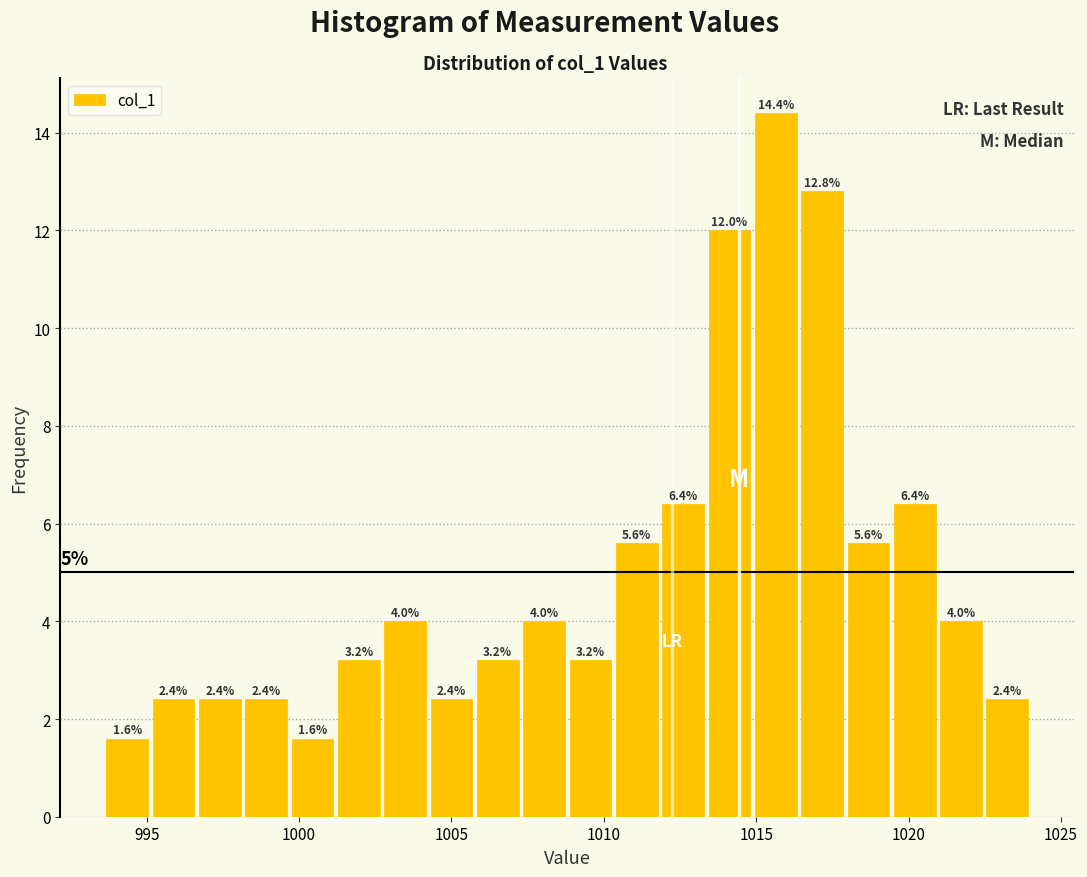

Around what value on the x-axis is the tallest bar? Give the approximate position of its centre, as read against the axis.

1015.5